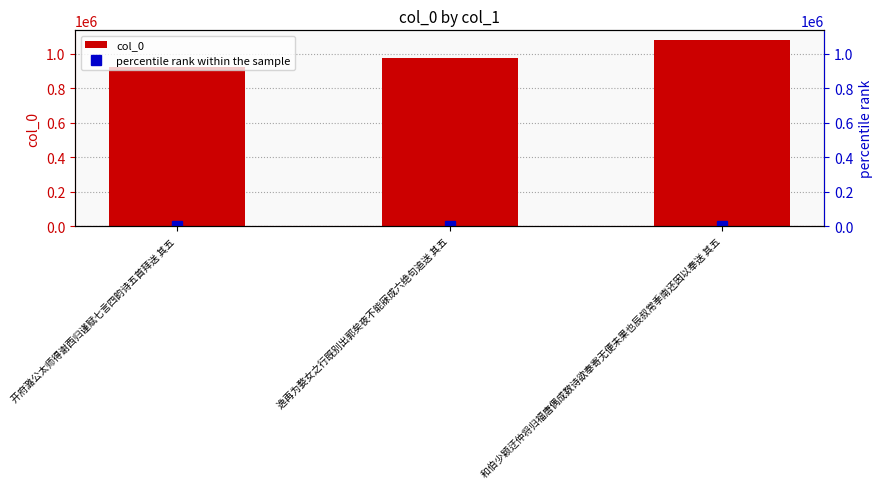

What is the average value of the percentile rank within the sample series?

91.8